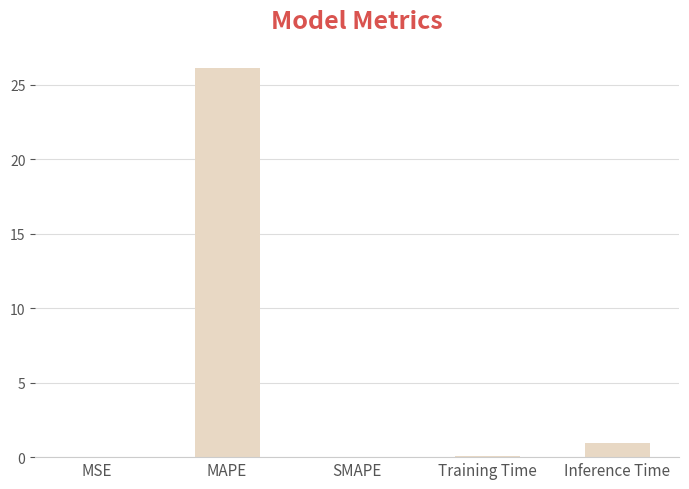

What is the change in value from MAPE to Inference Time?

-25.2